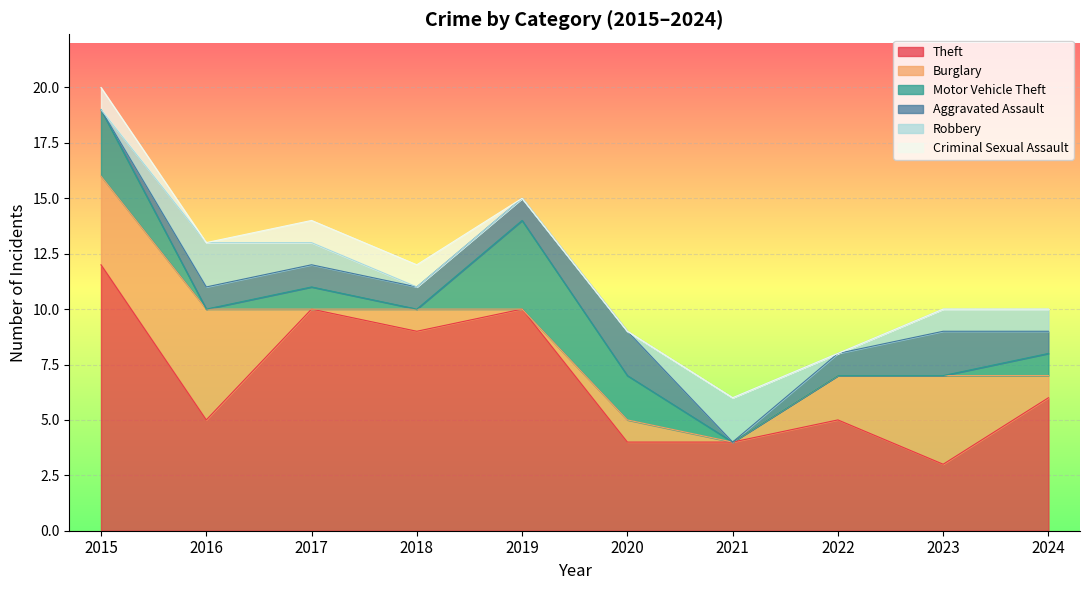

Which series has the largest range (max minus min)?

Theft